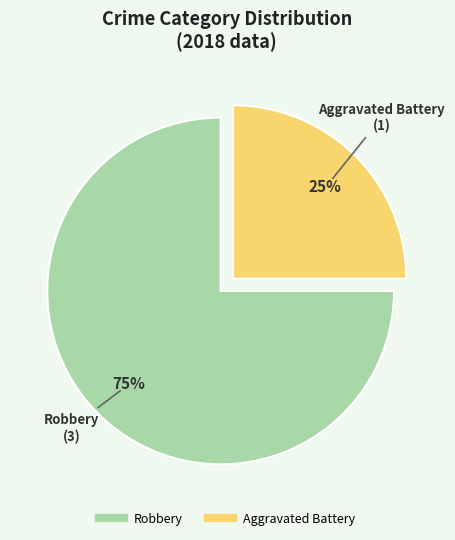

Does any single category account for the majority?

Yes